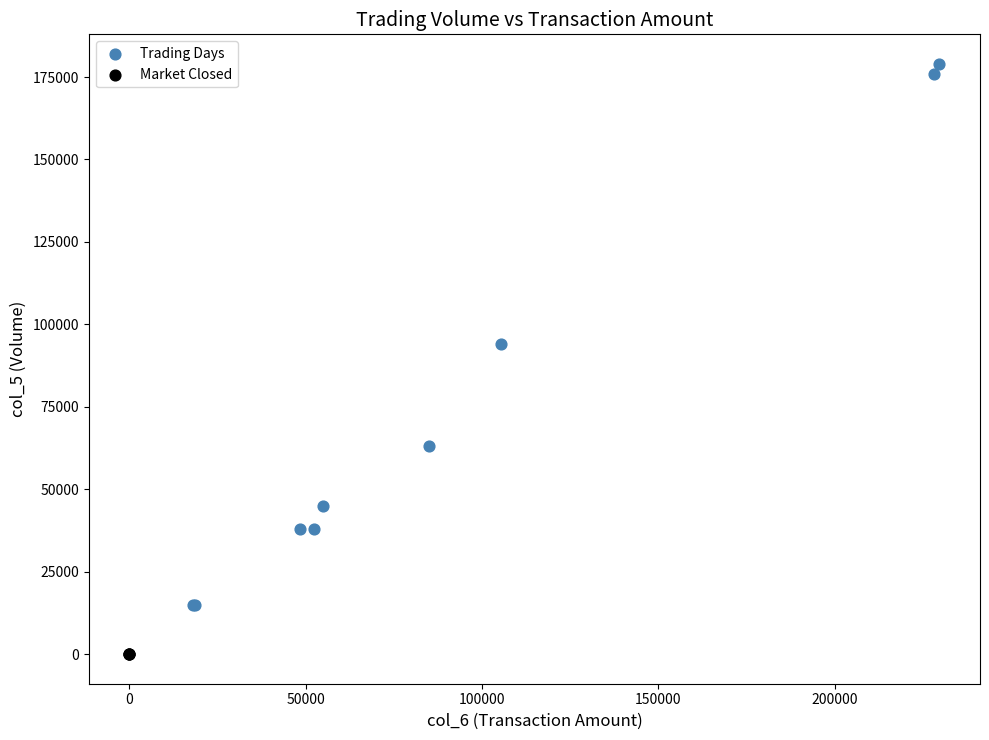

Which series contains the lowest Y value?

Market Closed